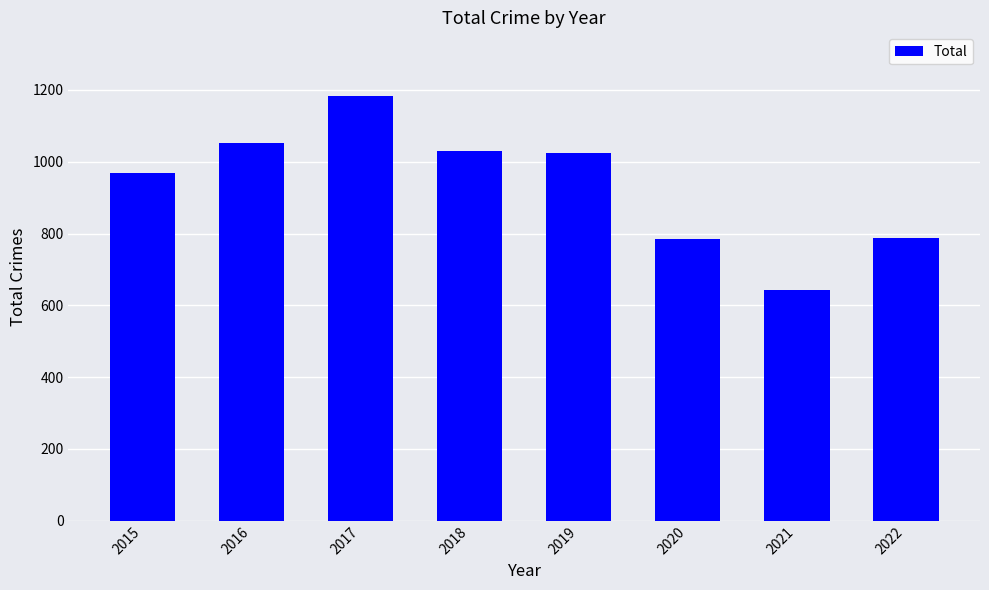

What is the change in value from 2019 to 2021?

-379